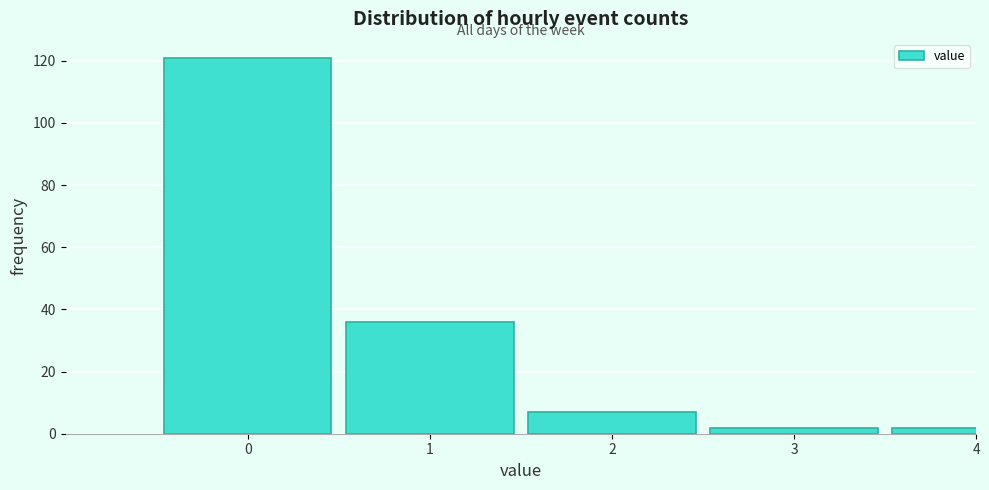

Reading left to right, transcribe all the data shown in this chart.

0=121	1=36	2=7	3=2	4=2